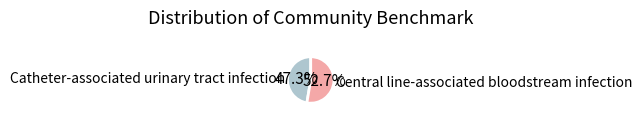

Does Central line-associated bloodstream infection account for over 50% of the chart?

Yes